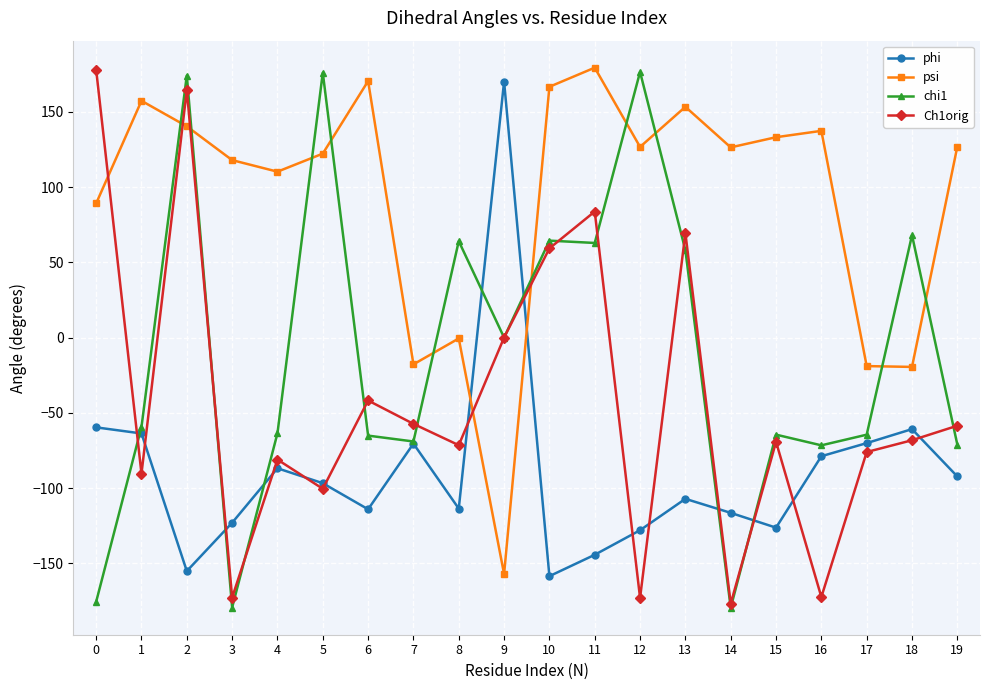

What is the minimum value shown in the chart?

-179.6